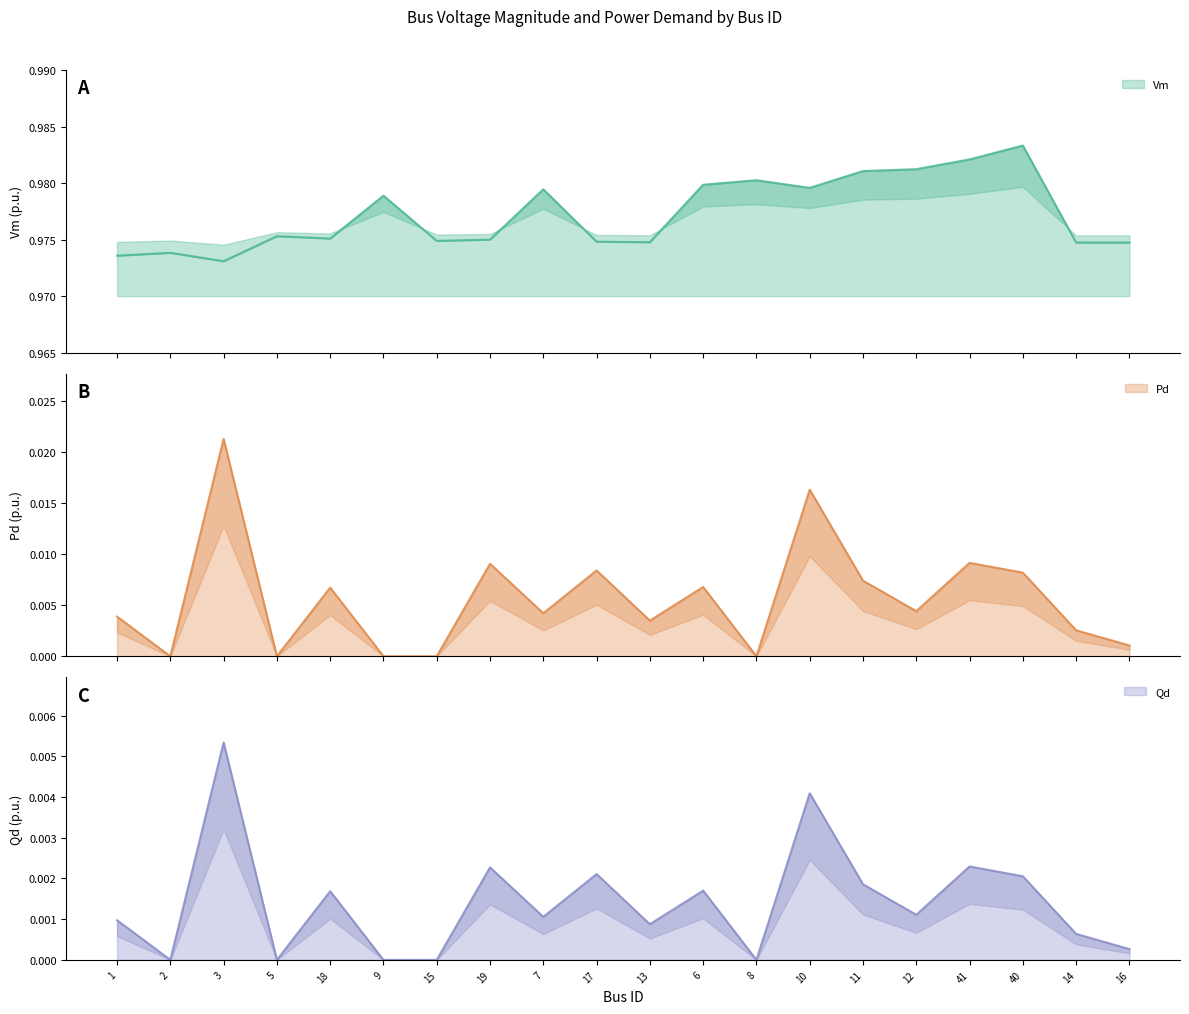

At how many categories does at least one series exceed 0?

20